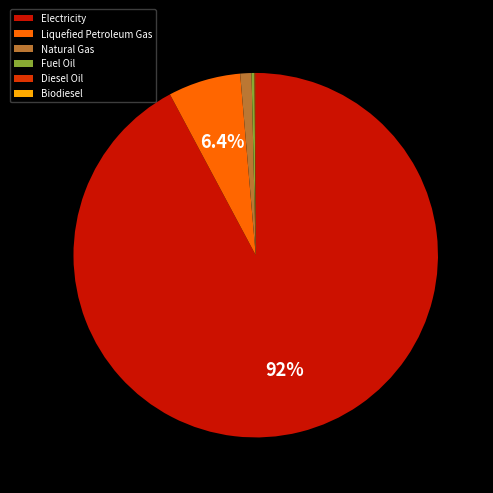

To the nearest percent, what is the difference between the Liquefied Petroleum Gas and Natural Gas slice percentages?

5%